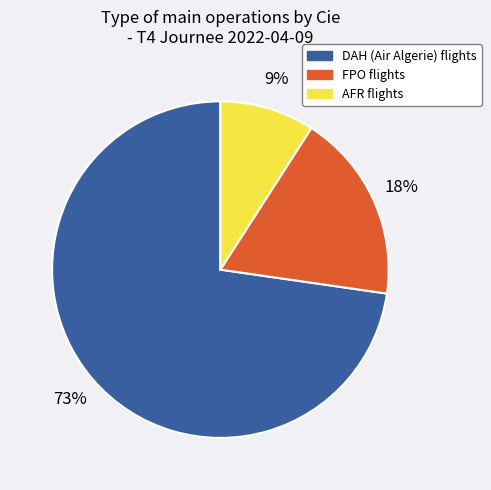

Count the number of slices in the pie.

3